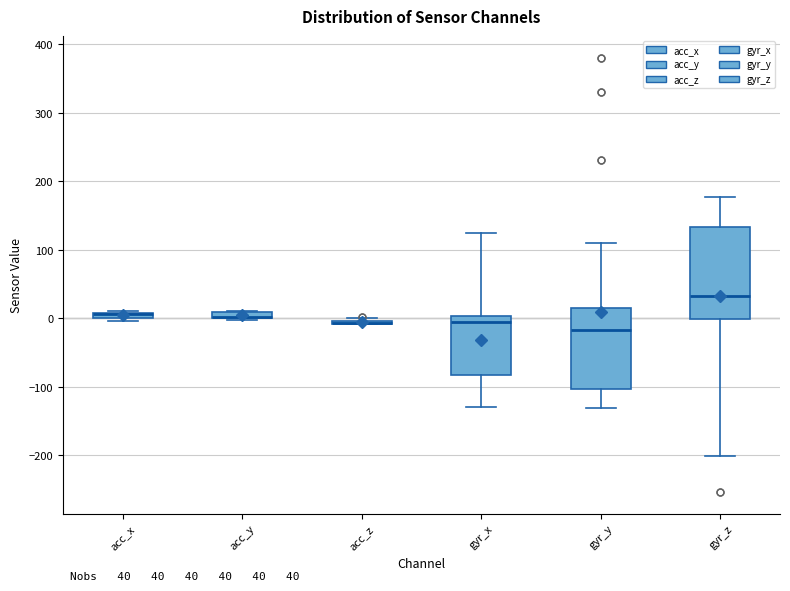

Comparing the boxes themselves (not the whiskers), which one is the tallest?

gyr_z